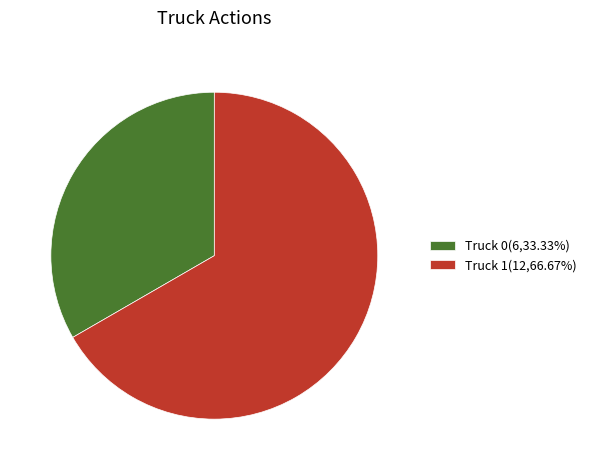

Which slice is the smallest?

Truck 0